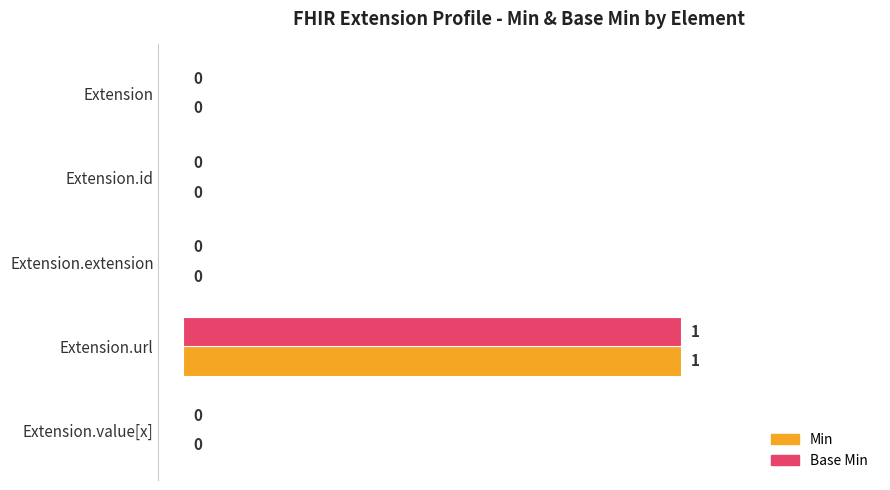

Is the value of Min at Extension.url greater than the value of Base Min at Extension.extension?

Yes